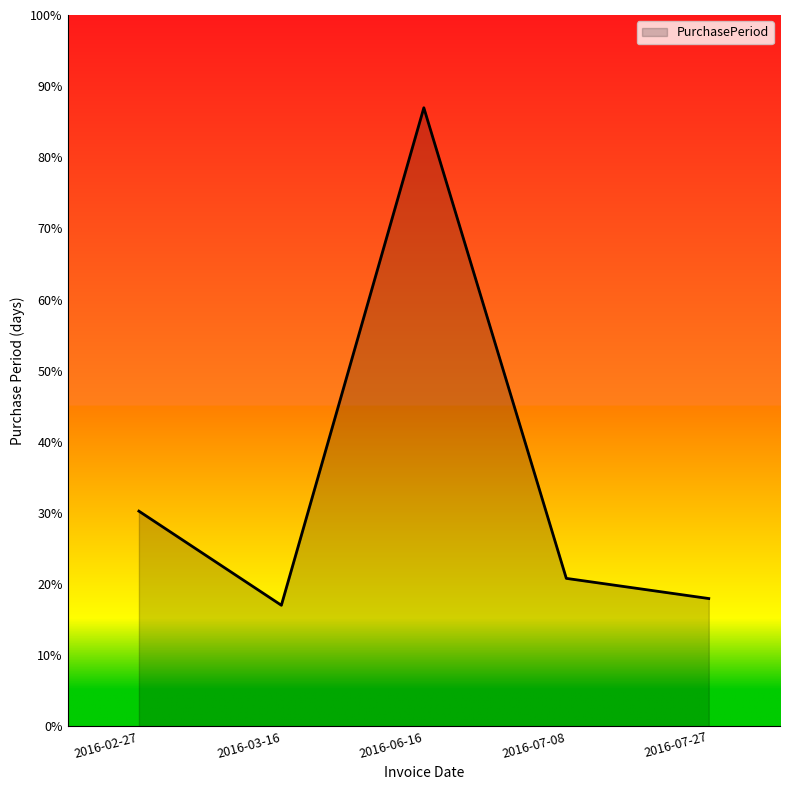

List the labels in order of value, largest first.

2016-06-16, 2016-02-27, 2016-07-08, 2016-07-27, 2016-03-16